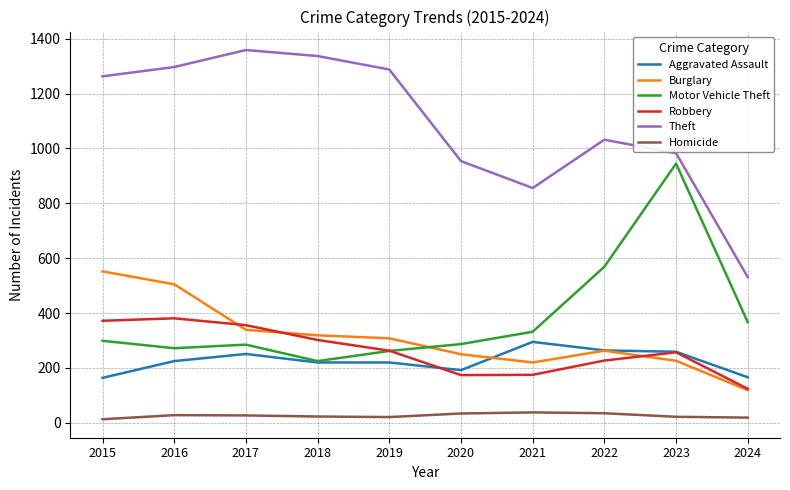

Is it true that Aggravated Assault equals 192 at 2020?

True